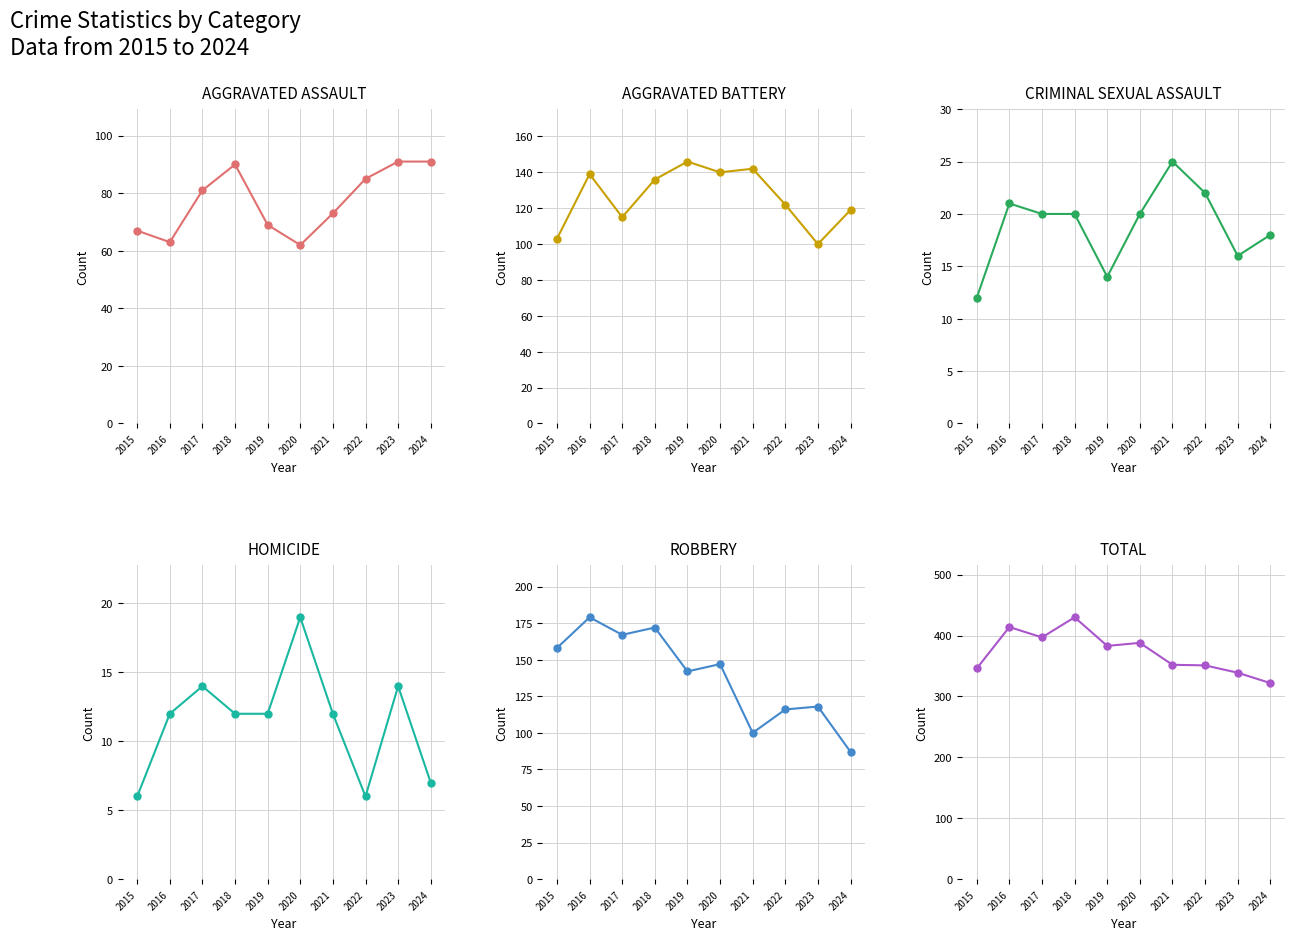

How many data points in Criminal Sexual Assault are less than 20?

4